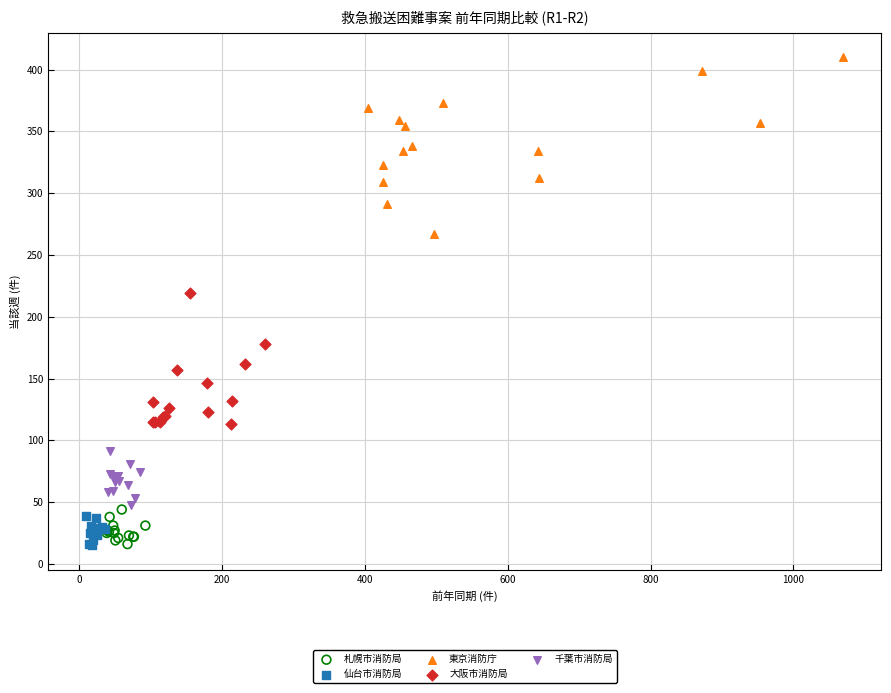

Which series contains the highest Y value?

東京消防庁